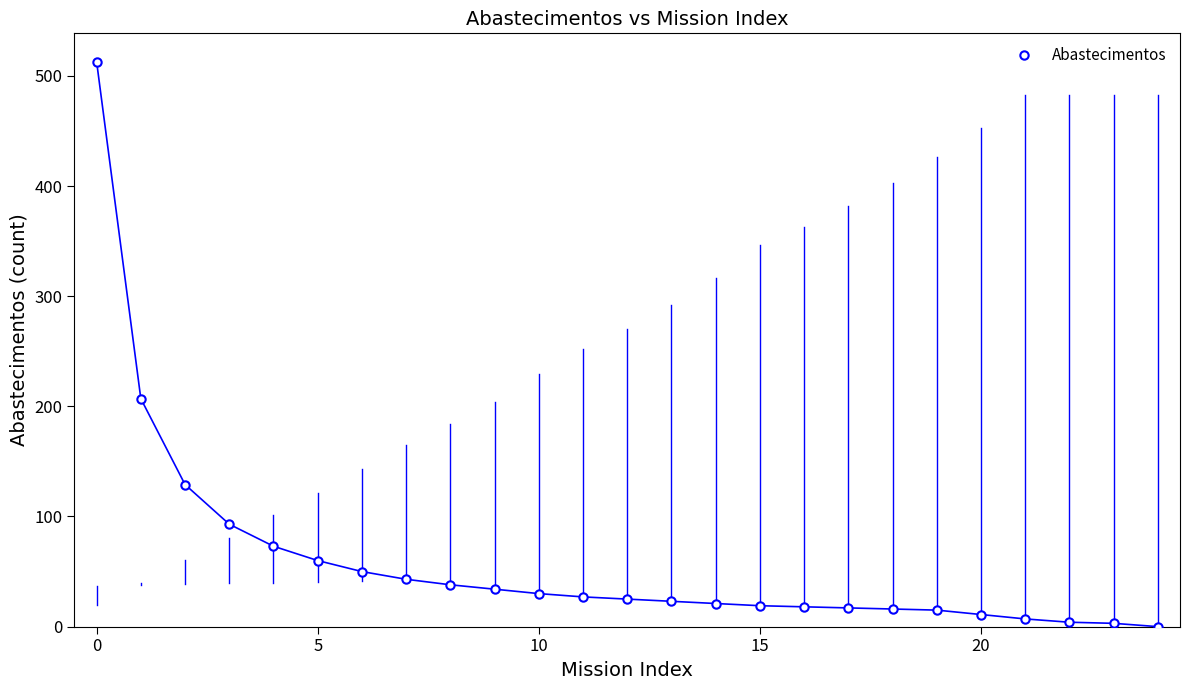

What is the sum of all values?

1476